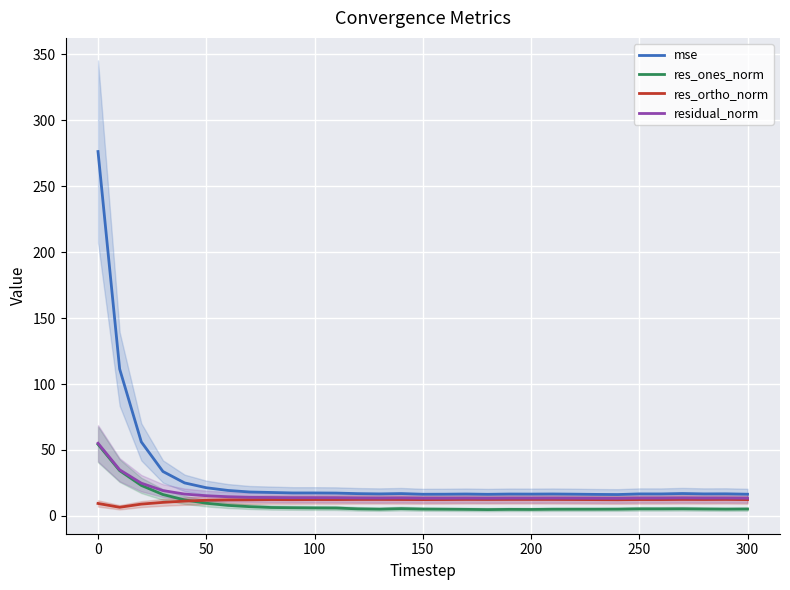

What is the average value of the residual_norm series?

16.4